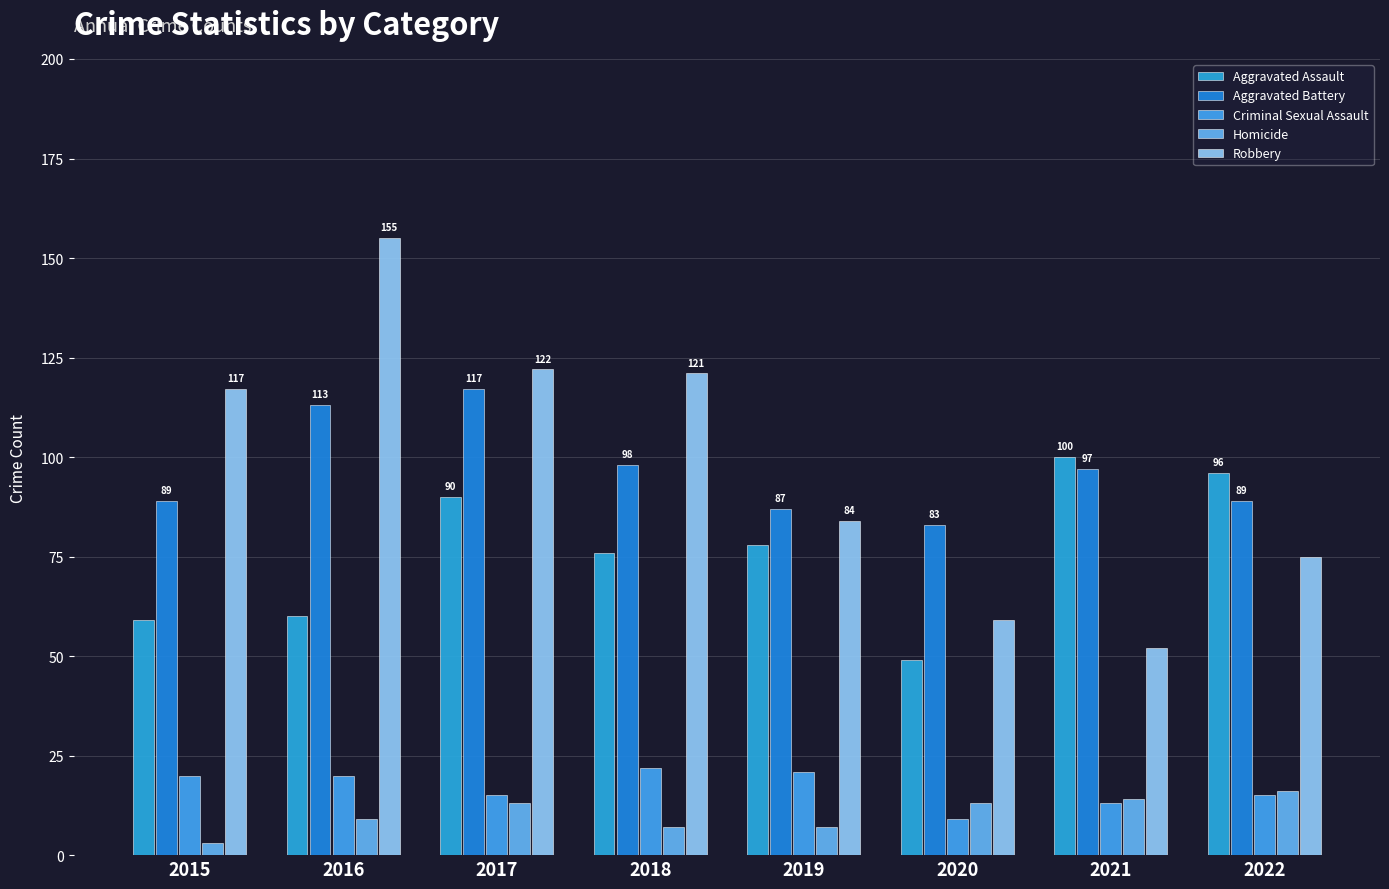

What is the difference between the maximum and minimum values in the Aggravated Battery series?

34